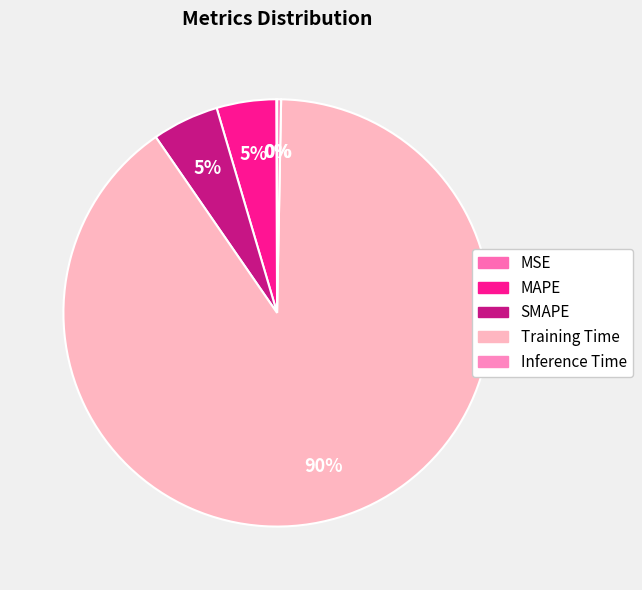

What is the smallest slice in the pie chart?

MSE